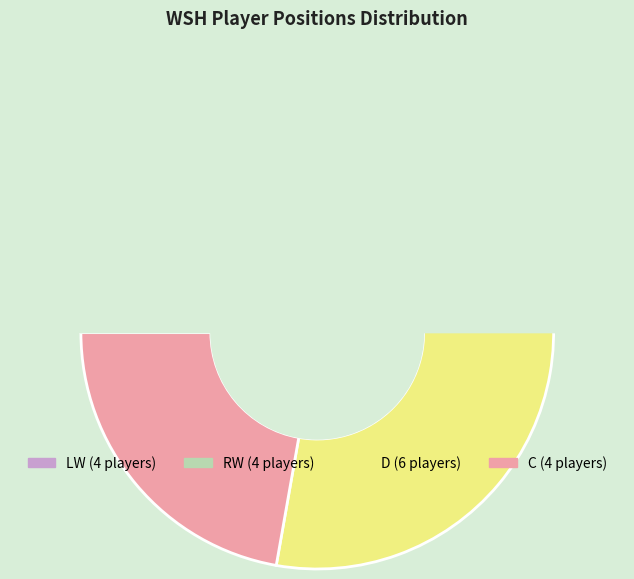

Rank the categories by value from highest to lowest.

D, LW, RW, C